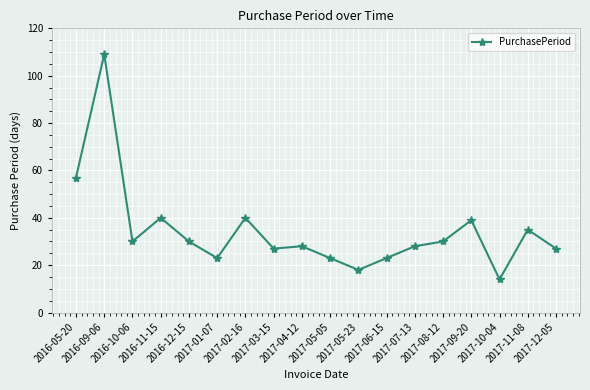

Reading left to right, transcribe all the data shown in this chart.

2016-05-20=57	2016-09-06=109	2016-10-06=30	2016-11-15=40	2016-12-15=30	2017-01-07=23	2017-02-16=40	2017-03-15=27	2017-04-12=28	2017-05-05=23	2017-05-23=18	2017-06-15=23	2017-07-13=28	2017-08-12=30	2017-09-20=39	2017-10-04=14	2017-11-08=35	2017-12-05=27